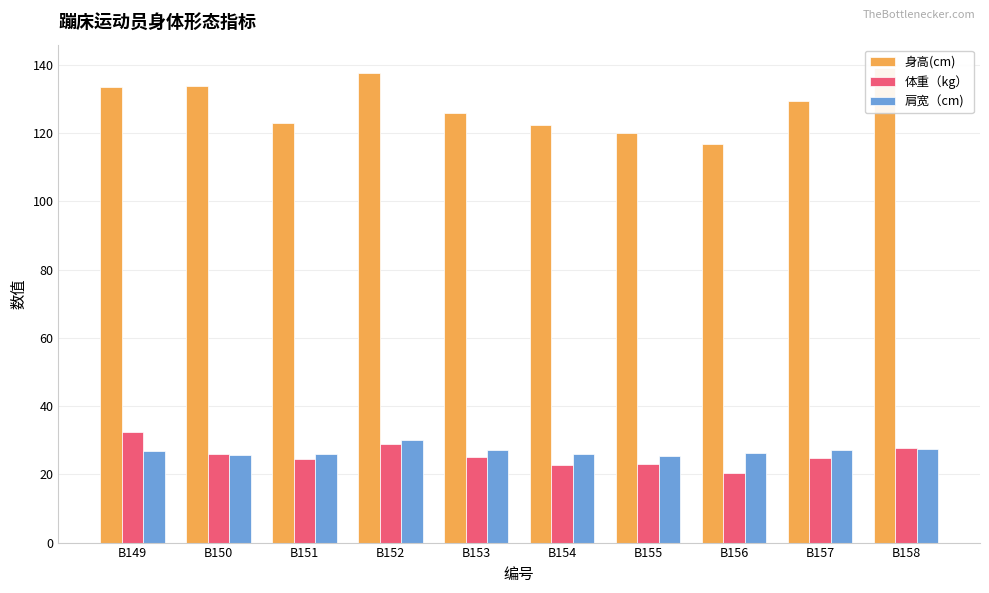

List the labels in order of 肩宽（cm) value, largest first.

B152, B158, B153, B157, B149, B156, B151, B154, B150, B155